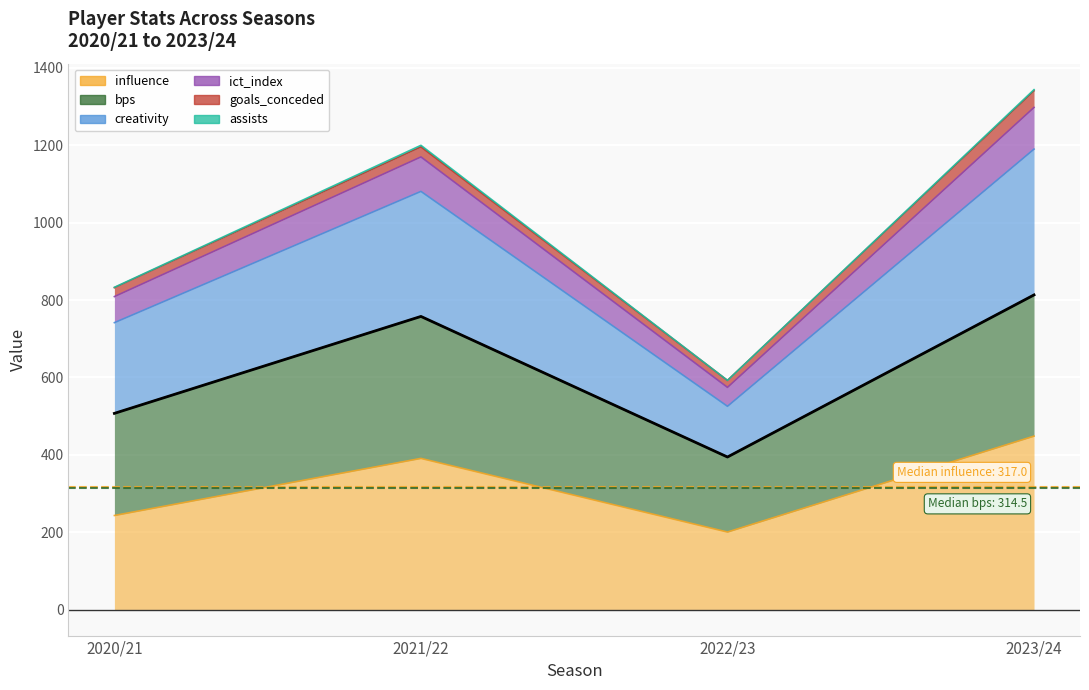

True or false: bps and ict_index cross at least once.

False